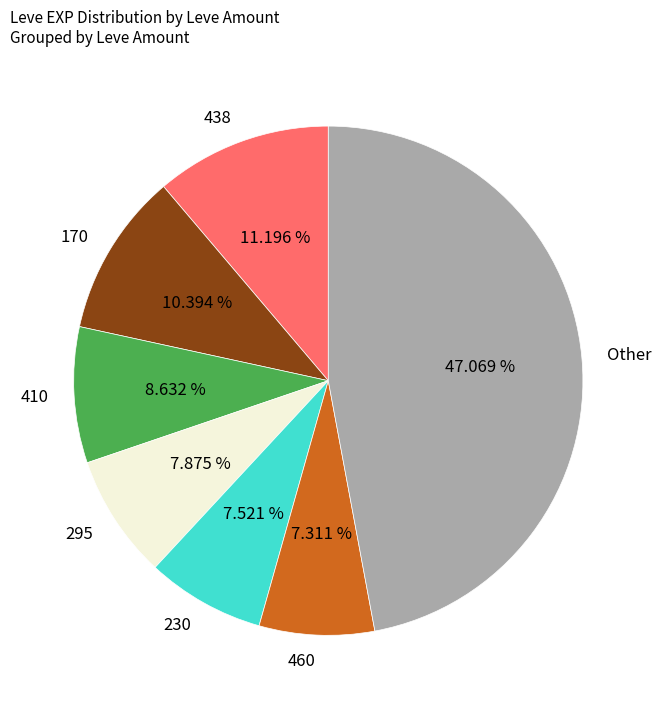

Combined, do Other and 438 account for over 50%?

Yes